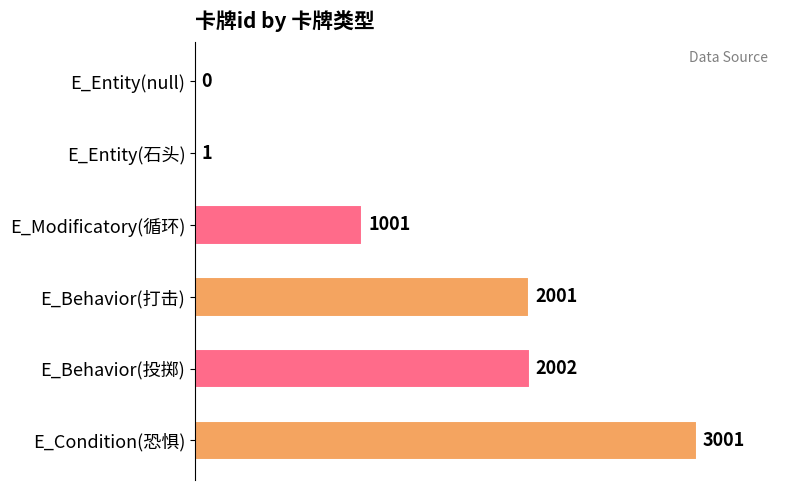

At which label is the value closest to 1500?

E_Modificatory(循环)